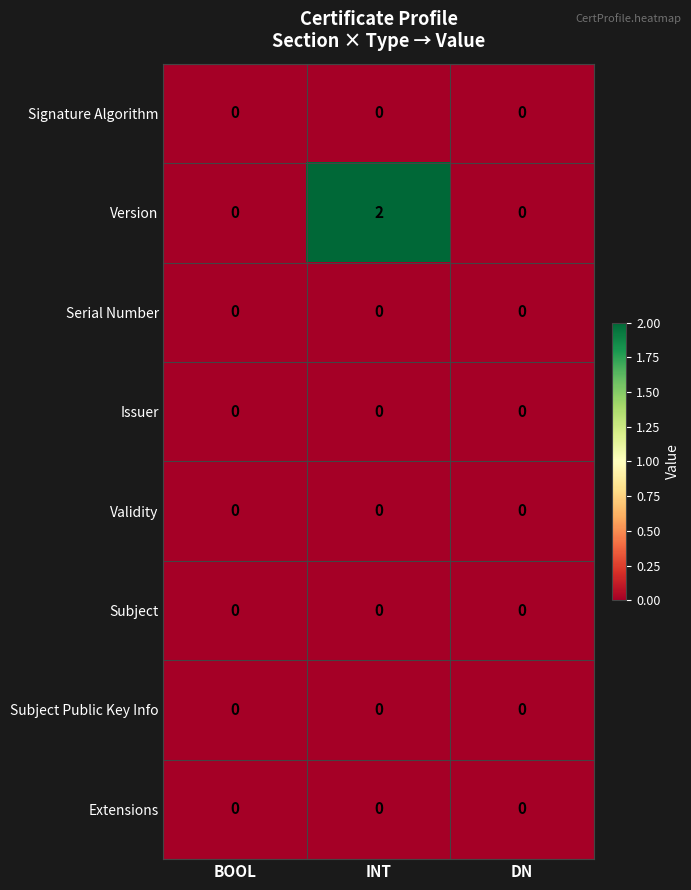

Which series has the largest total across all categories?

Version